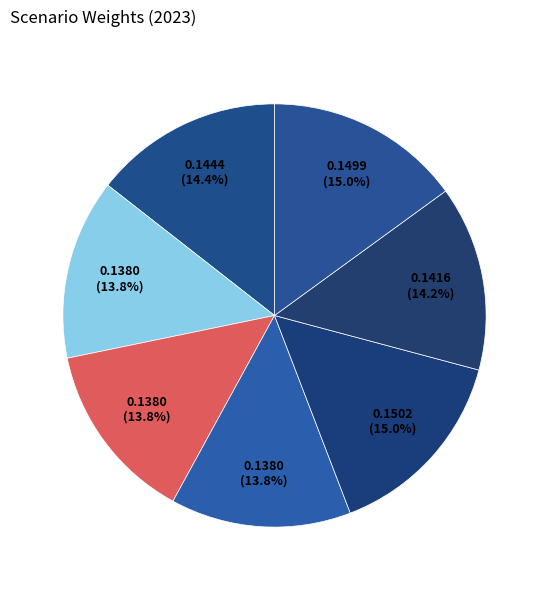

What is the smallest slice in the pie chart?

Fragmented World